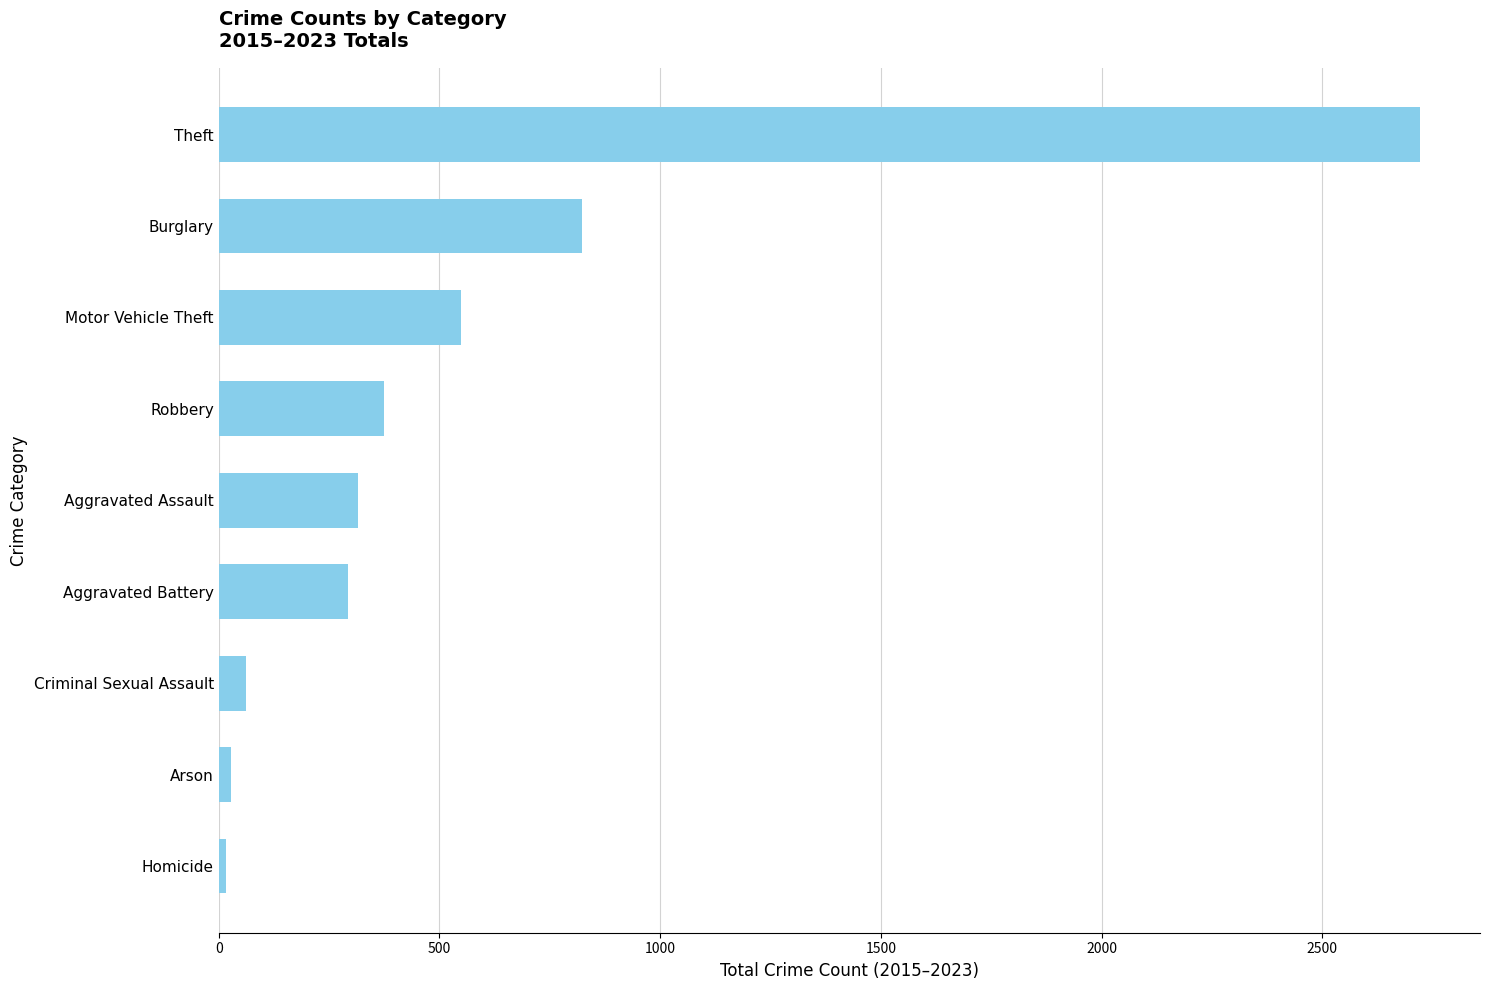

What is the ratio of the value at Motor Vehicle Theft to the value at Robbery?

1.5